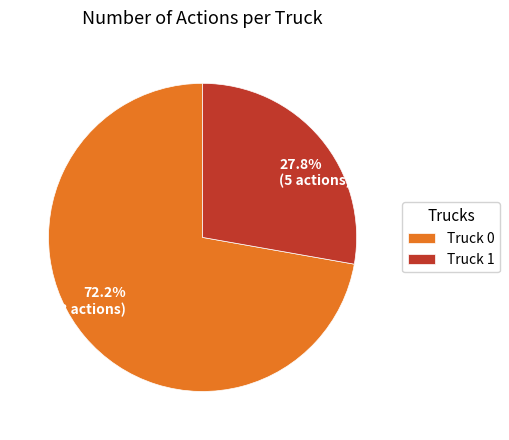

Which slice represents more than half of the pie?

Truck 0